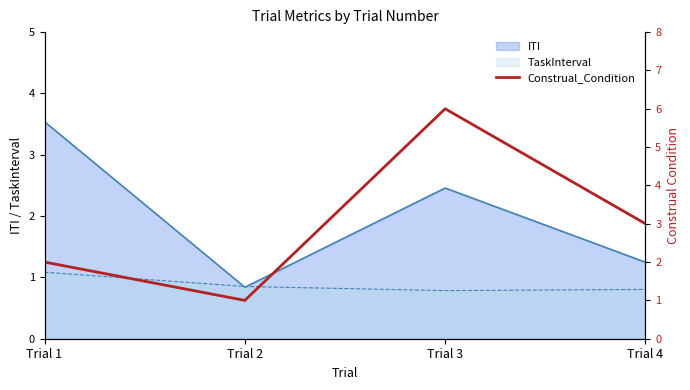

Reading right to left, extract all data points from this chart.

Trial 4=3	Trial 3=6	Trial 2=1	Trial 1=2